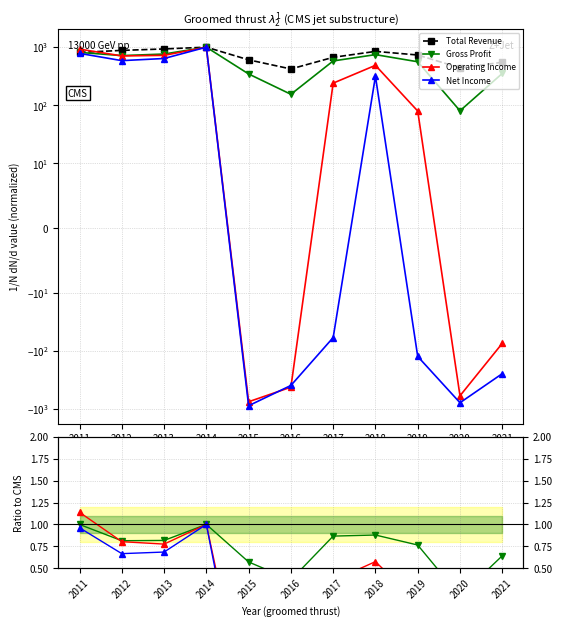

How many negative values does the Operating Income series have?

4